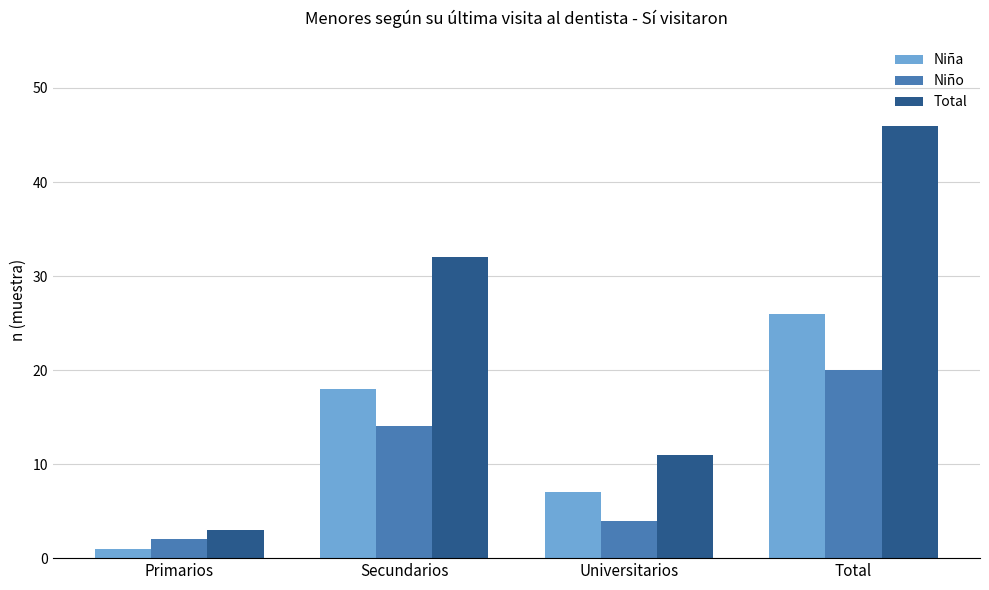

At which category is the sum across all series the highest?

Total